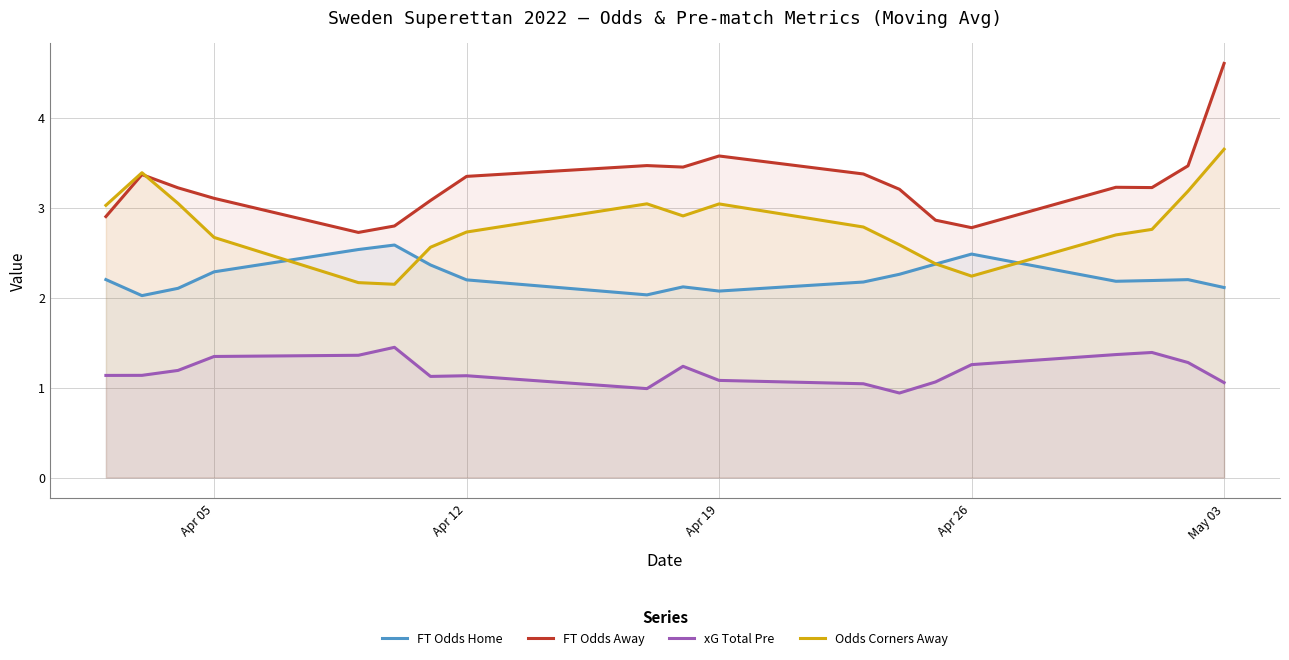

Which series has the largest total across all categories?

FT Odds Away